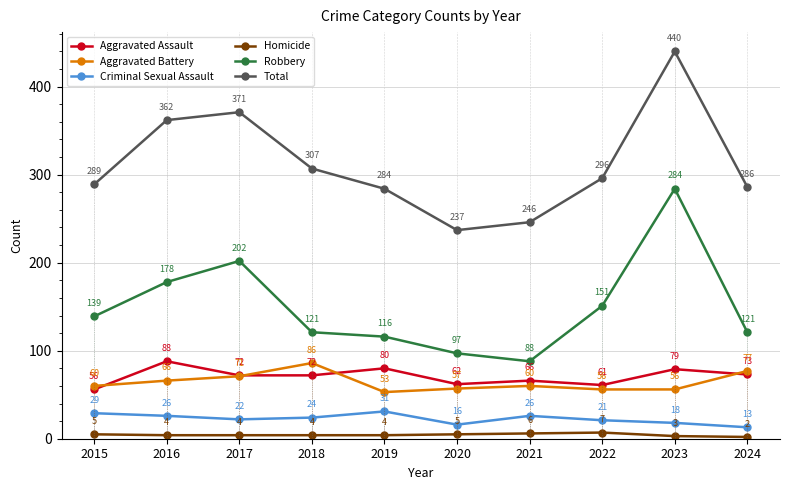

Is the value of Aggravated Battery at 2019 greater than the value of Total at 2024?

No